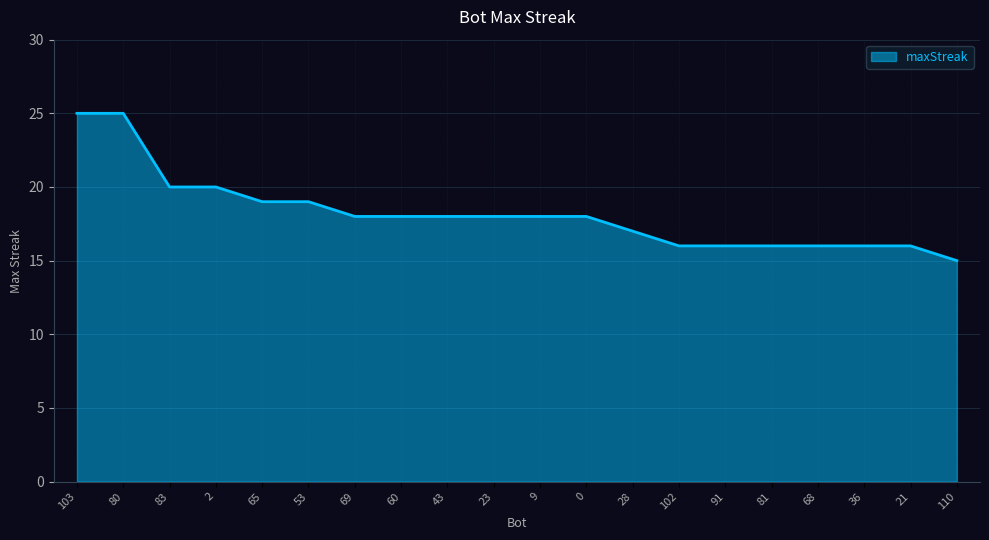

Approximately how many times larger is the value at 68 compared to 83?

0.8